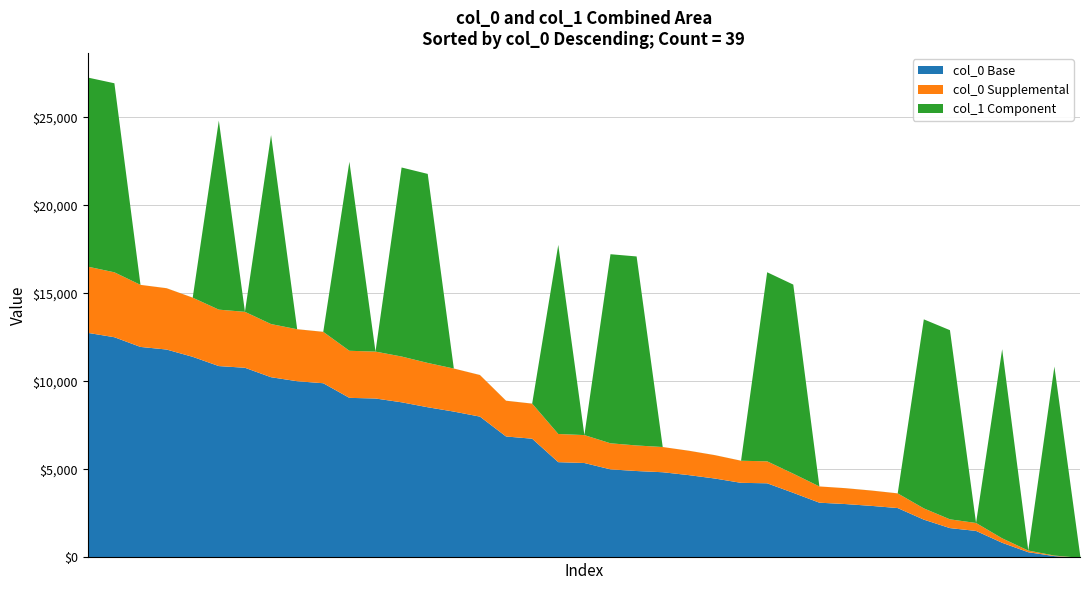

What is the maximum value for col_0 Base?

12786.0